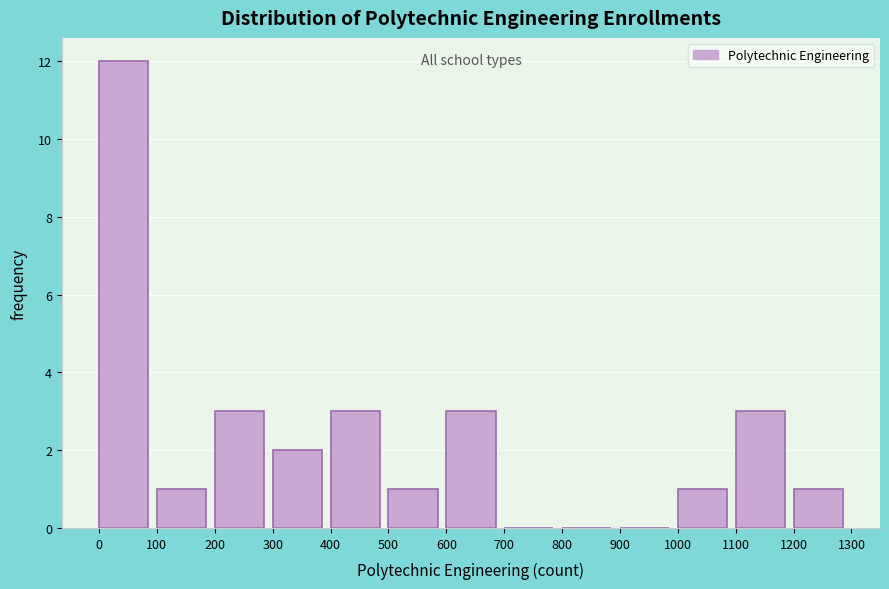

How tall is the bar that spans 200 to 300 on the x-axis? The values are not printed on the chart, so give them approximately, as read against the axis.

3